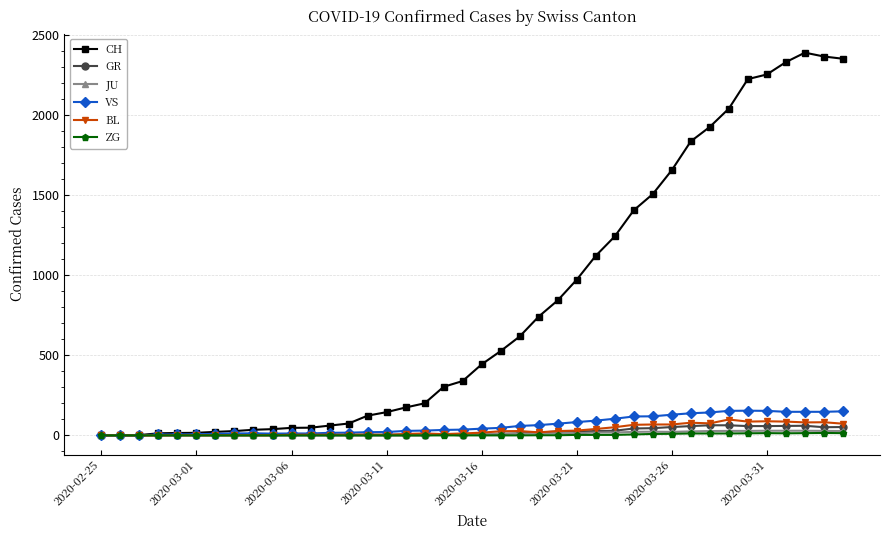

What is the value of the ZG point at the 31st from the left?

10